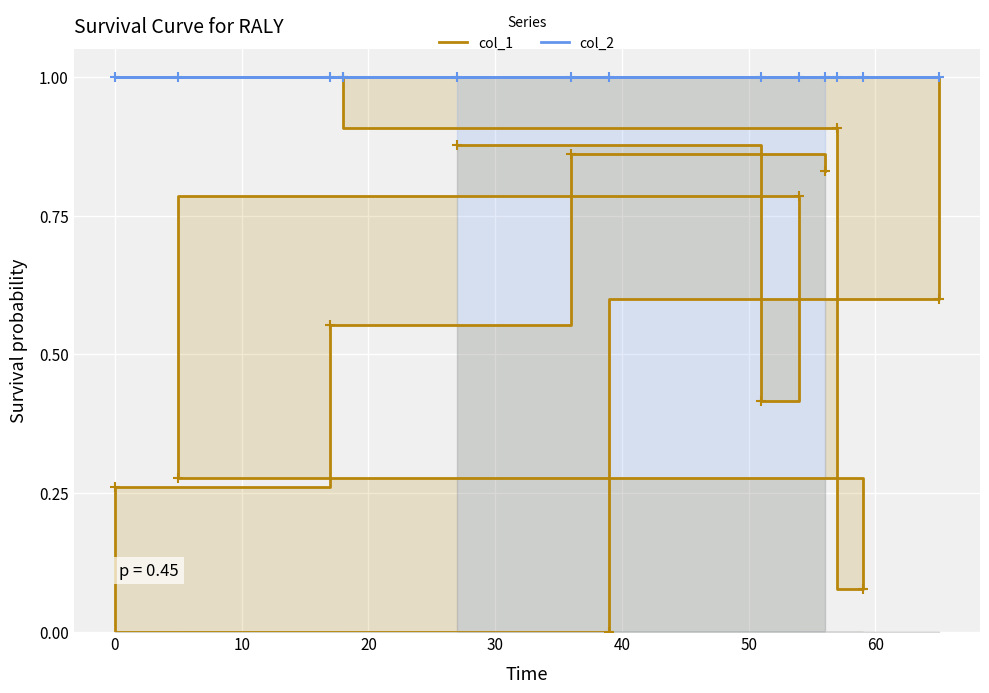

What are all the series names shown in the legend?

col_1, col_2